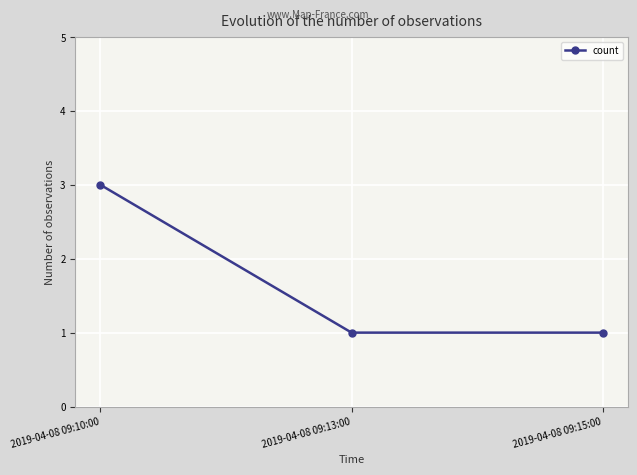

What is the average value?

2